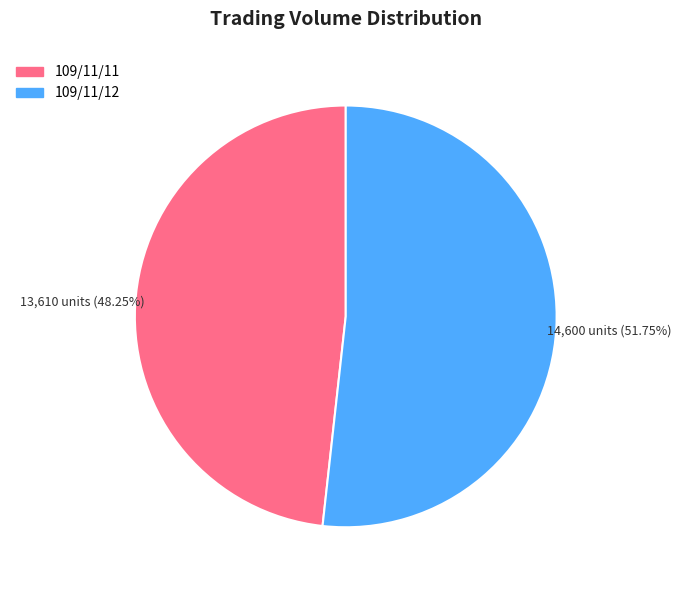

To the nearest percent, what percentage of the pie is 109/11/12?

52%